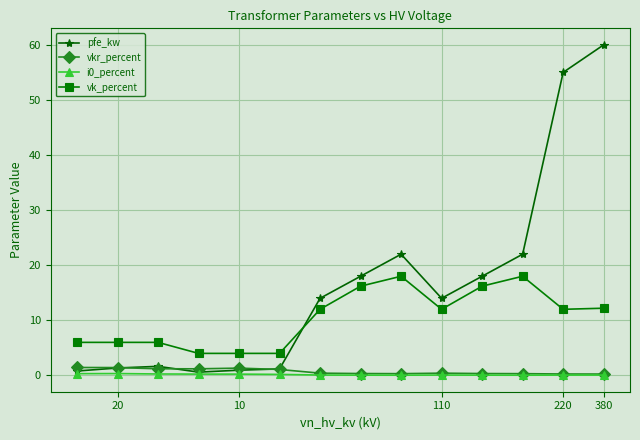

True or false: vkr_percent and vk_percent cross at least once.

False